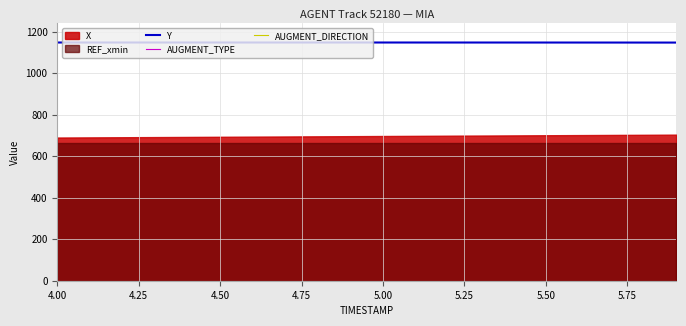

True or false: Y and AUGMENT_DIRECTION cross at least once.

False